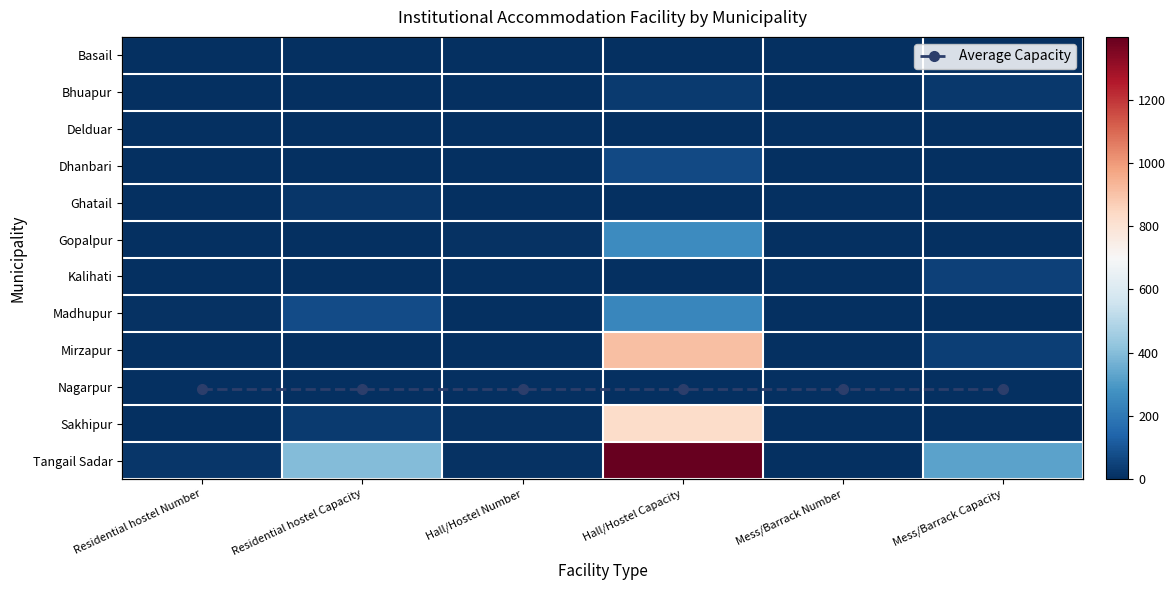

How many data points in Tangail Sadar are less than 325?

3